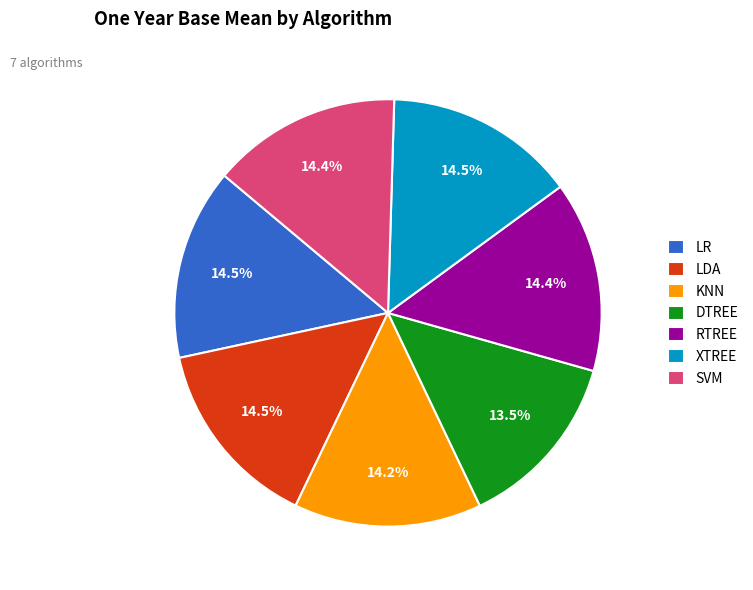

Do LDA and DTREE together represent more than half of the pie?

No